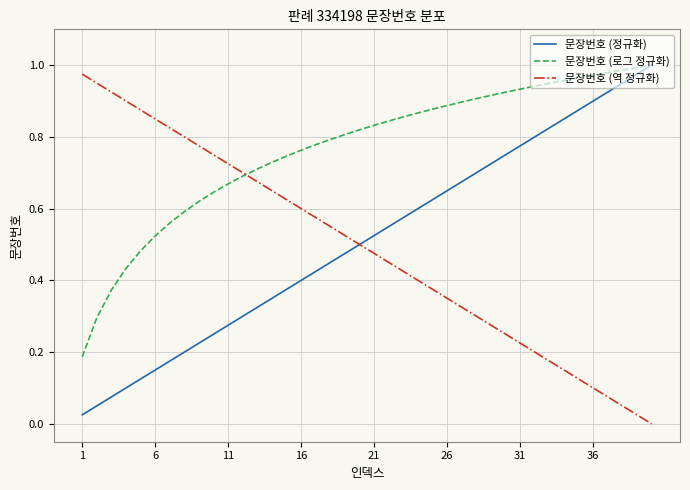

At how many categories does at least one series exceed 0?

40